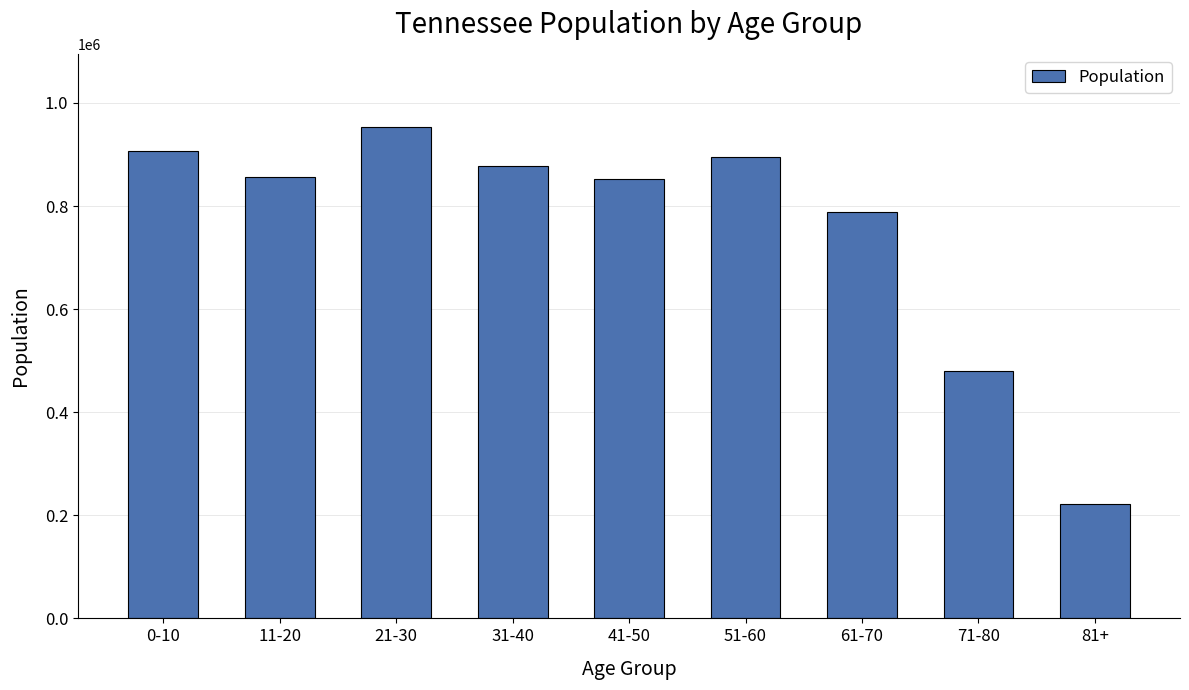

What is the minimum value shown in the chart?

221369